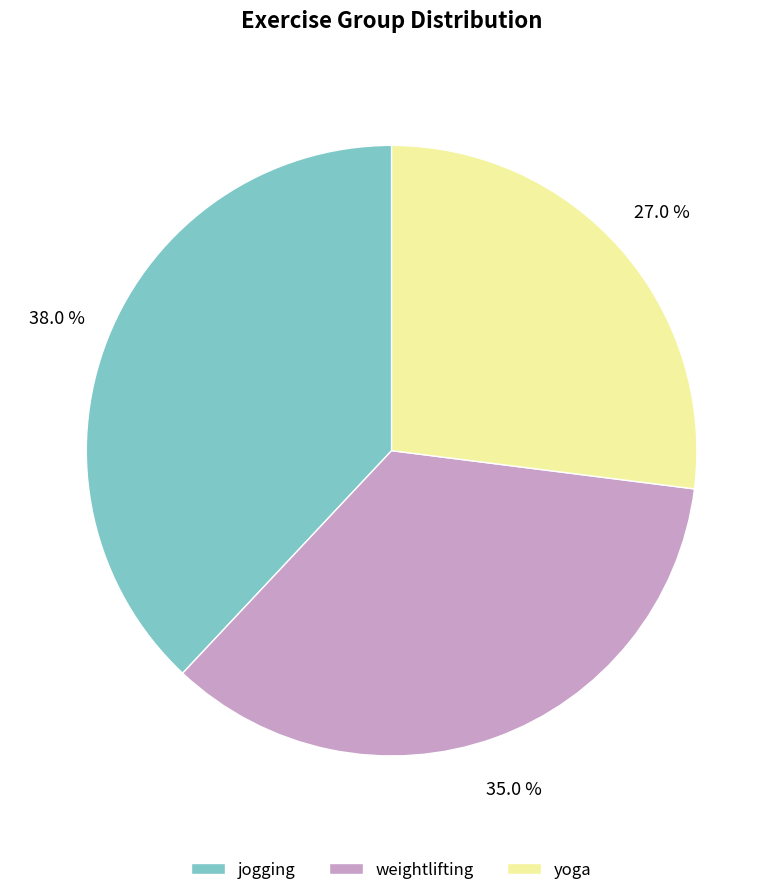

Which slice is the largest?

jogging